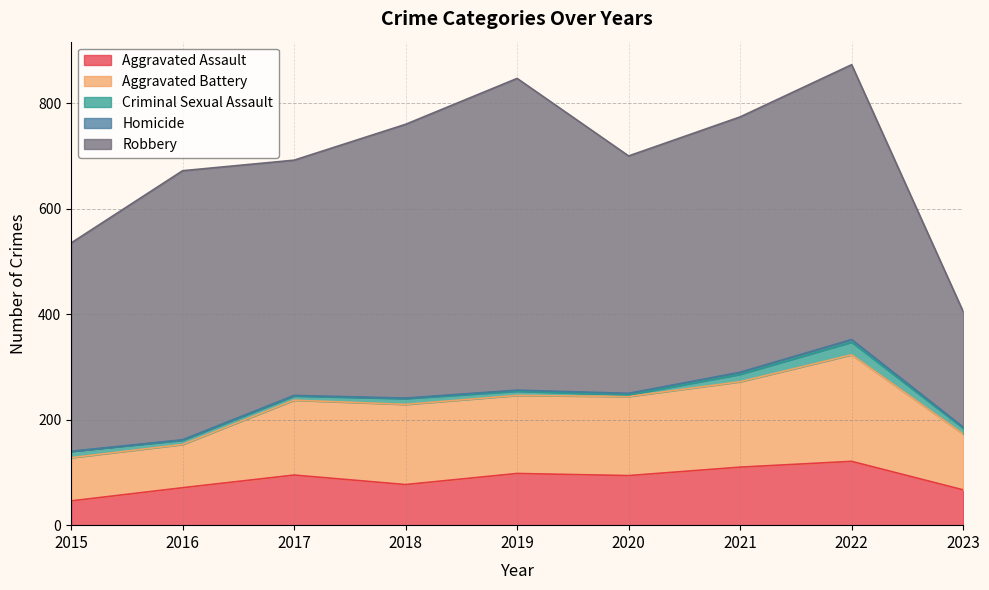

List the labels in order of Criminal Sexual Assault value, smallest first.

2020, 2016, 2017, 2019, 2018, 2023, 2015, 2021, 2022